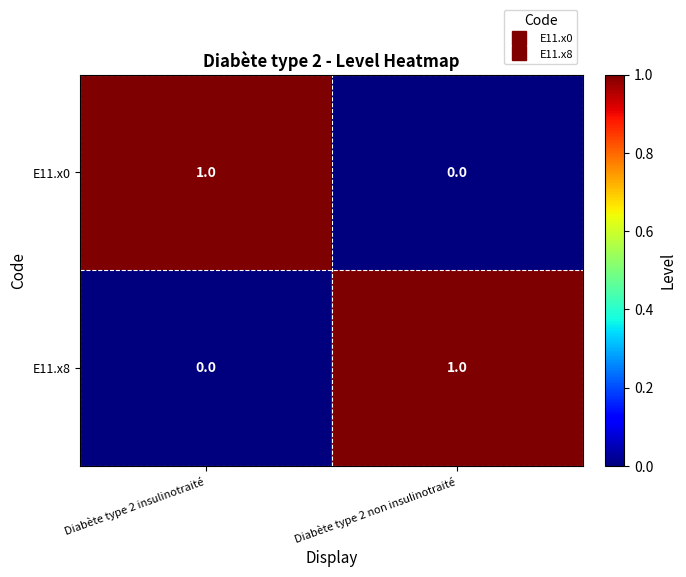

True or false: E11.x8 has a value of 0 at Diabète type 2 insulinotraité.

True